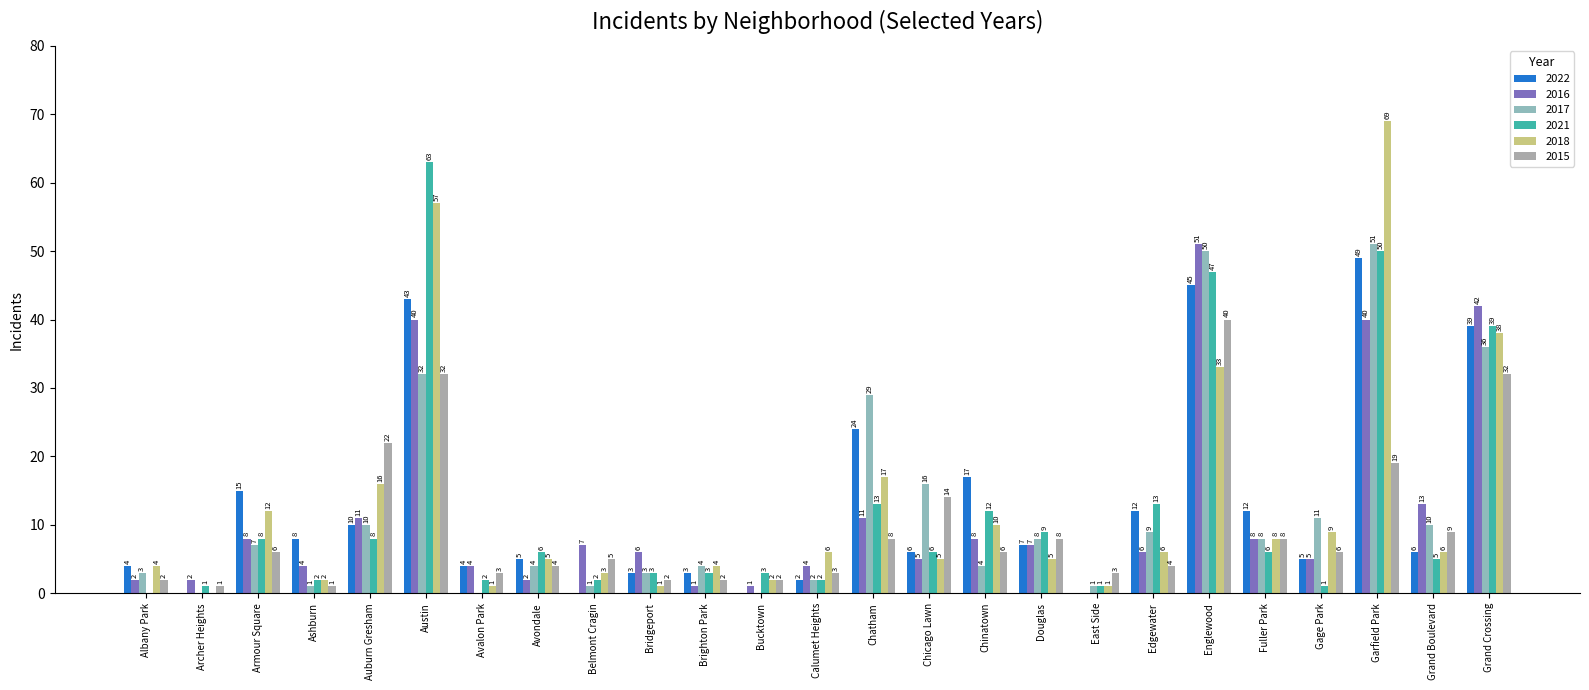

Reading left to right, extract all data points from this chart.

2022: 4	0	15	8	10	43	4	5	0	3	3	0	2	24	6	17	7	0	12	45	12	5	49	6	39
2016: 2	2	8	4	11	40	4	2	7	6	1	1	4	11	5	8	7	0	6	51	8	5	40	13	42
2017: 3	0	7	1	10	32	0	4	1	3	4	0	2	29	16	4	8	1	9	50	8	11	51	10	36
2021: 0	1	8	2	8	63	2	6	2	3	3	3	2	13	6	12	9	1	13	47	6	1	50	5	39
2018: 4	0	12	2	16	57	1	5	3	1	4	2	6	17	5	10	5	1	6	33	8	9	69	6	38
2015: 2	1	6	1	22	32	3	4	5	2	2	2	3	8	14	6	8	3	4	40	8	6	19	9	32